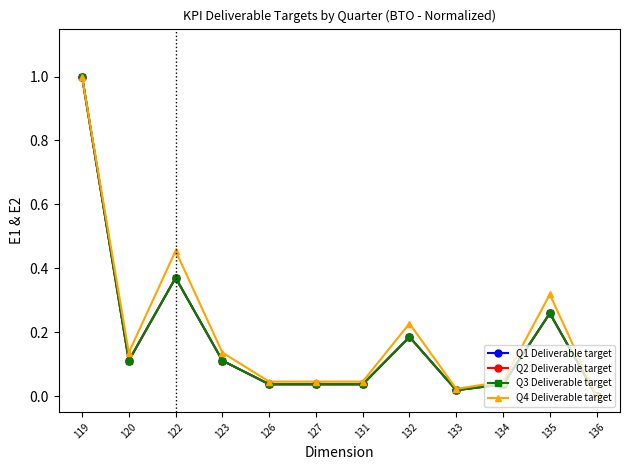

Which series changed the most between 119 and 133?

Q1 Deliverable target